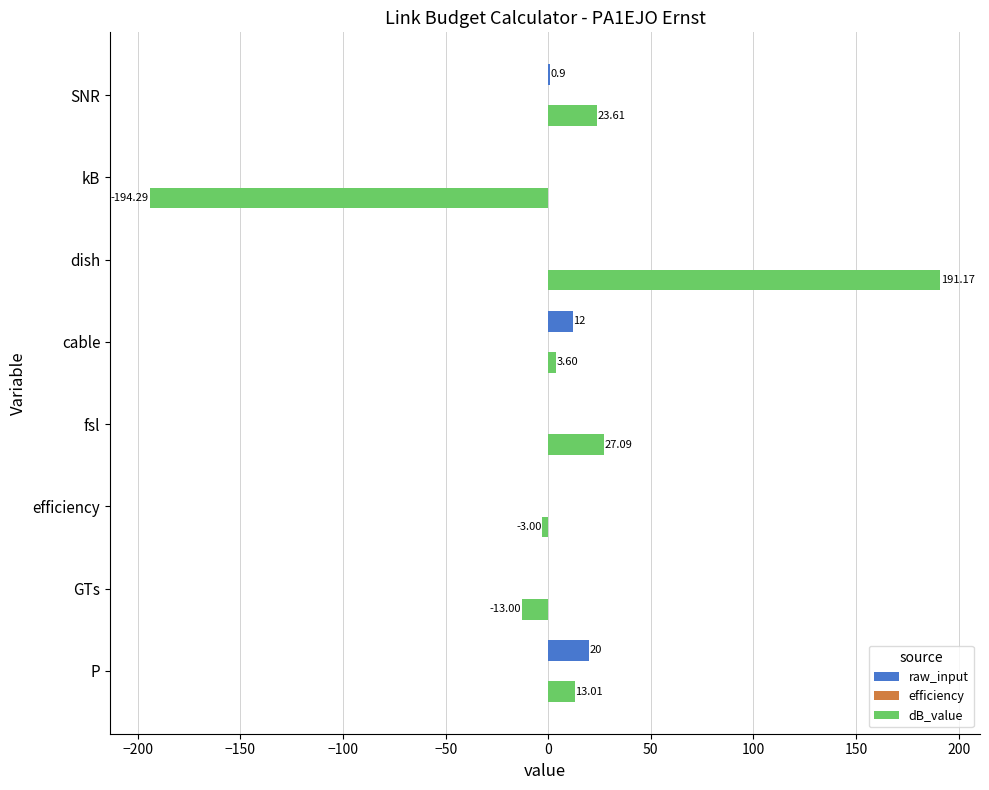

Is the value of dB_value at P greater than the value of raw_input at GTs?

Yes